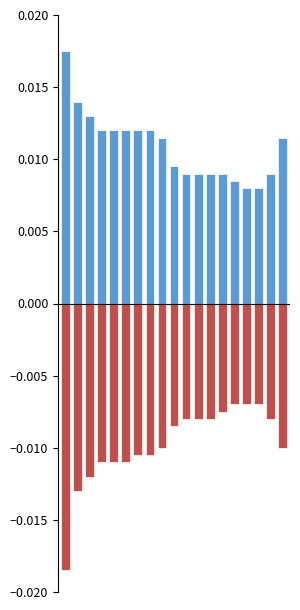

The Min Cardinality series shows -0.0 at 2. True or false?

False